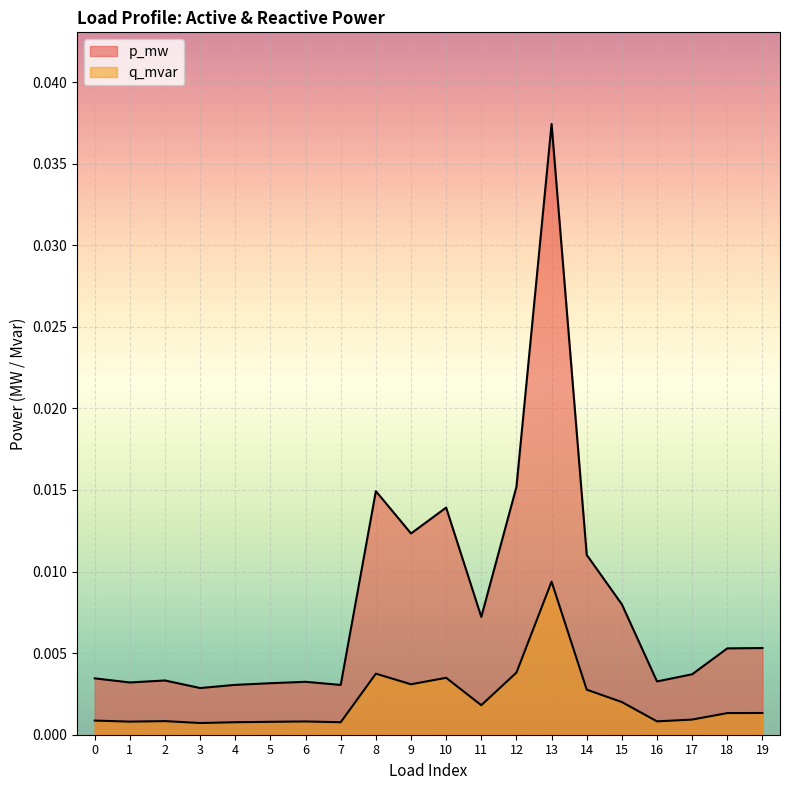

Which category has the lowest value in the p_mw series?

3